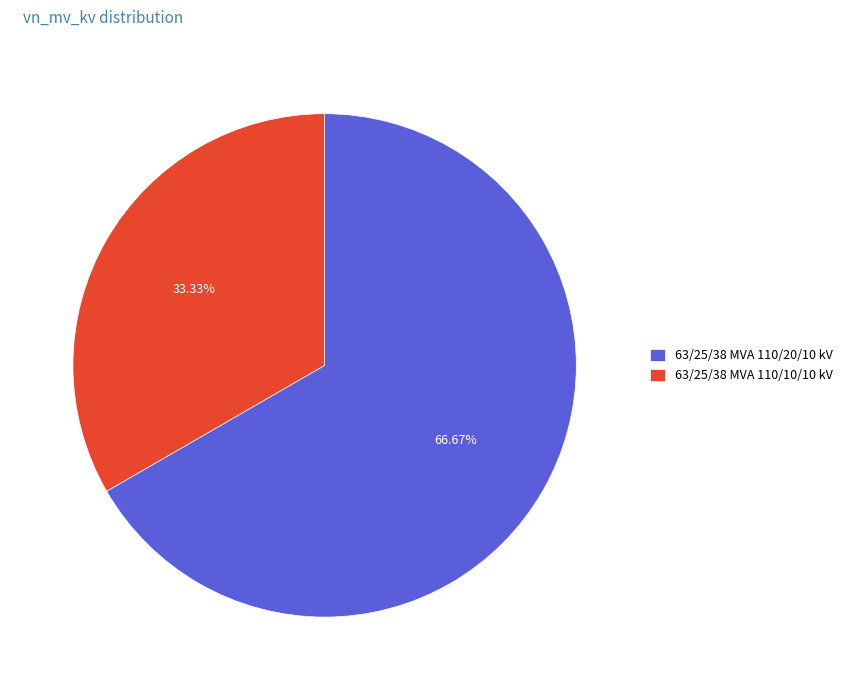

To the nearest percent, what is the combined percentage of 63/25/38 MVA 110/10/10 kV and 63/25/38 MVA 110/20/10 kV?

100%